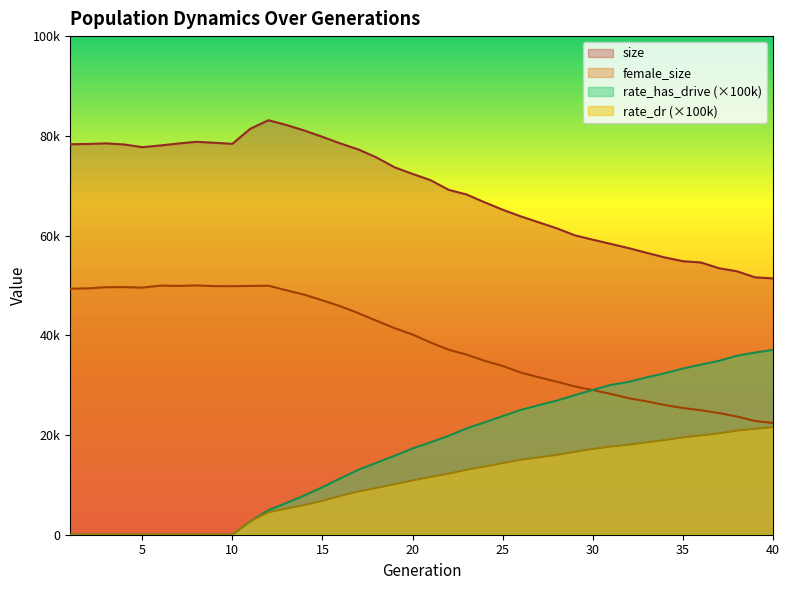

At which label is rate_dr closest to 10790?

20